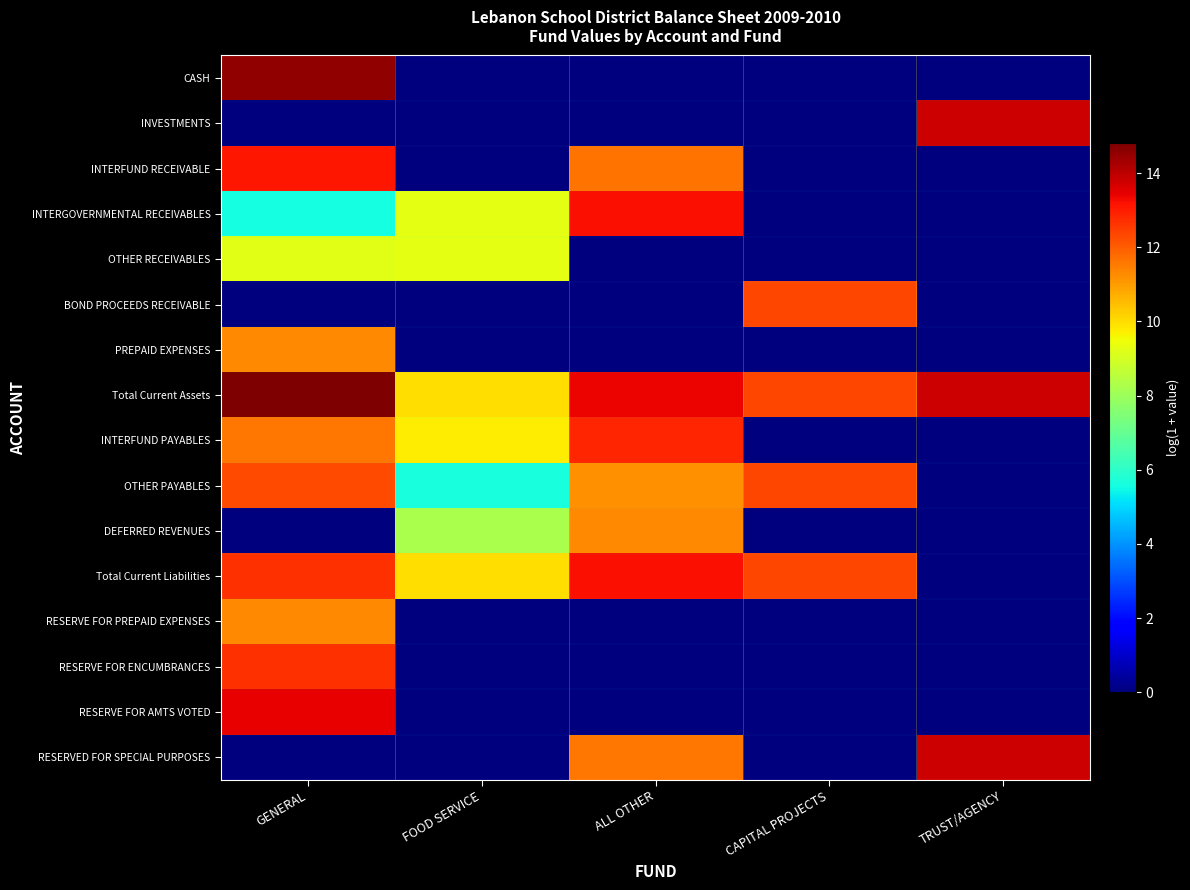

Which series changed the most between GENERAL and ALL OTHER?

CASH